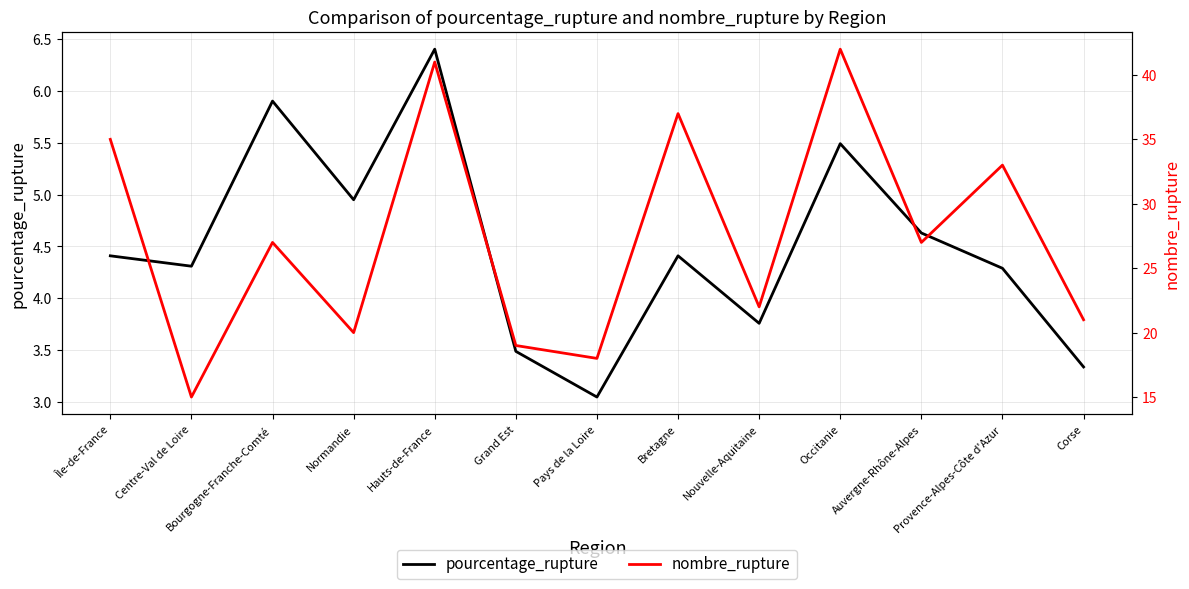

Read the nombre_rupture value at Nouvelle-Aquitaine.

22.0